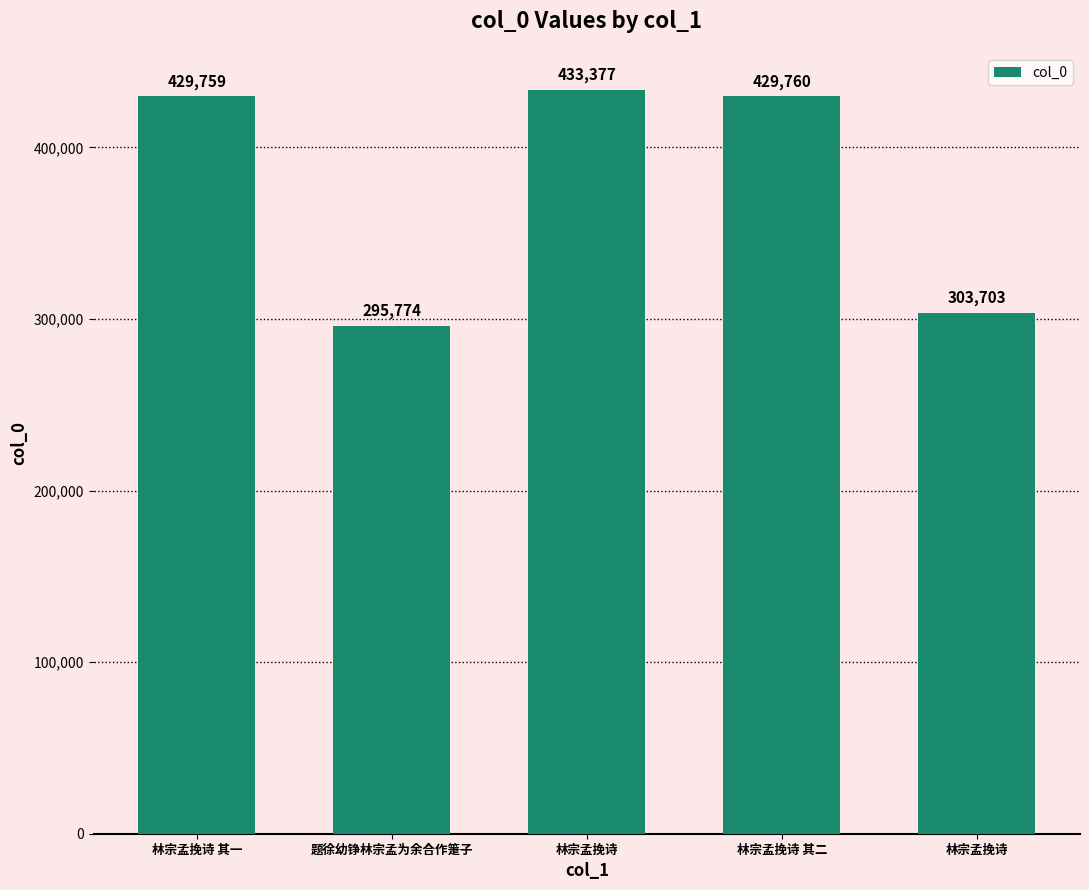

What is the label of the 1st bar from the right?

林宗孟挽诗